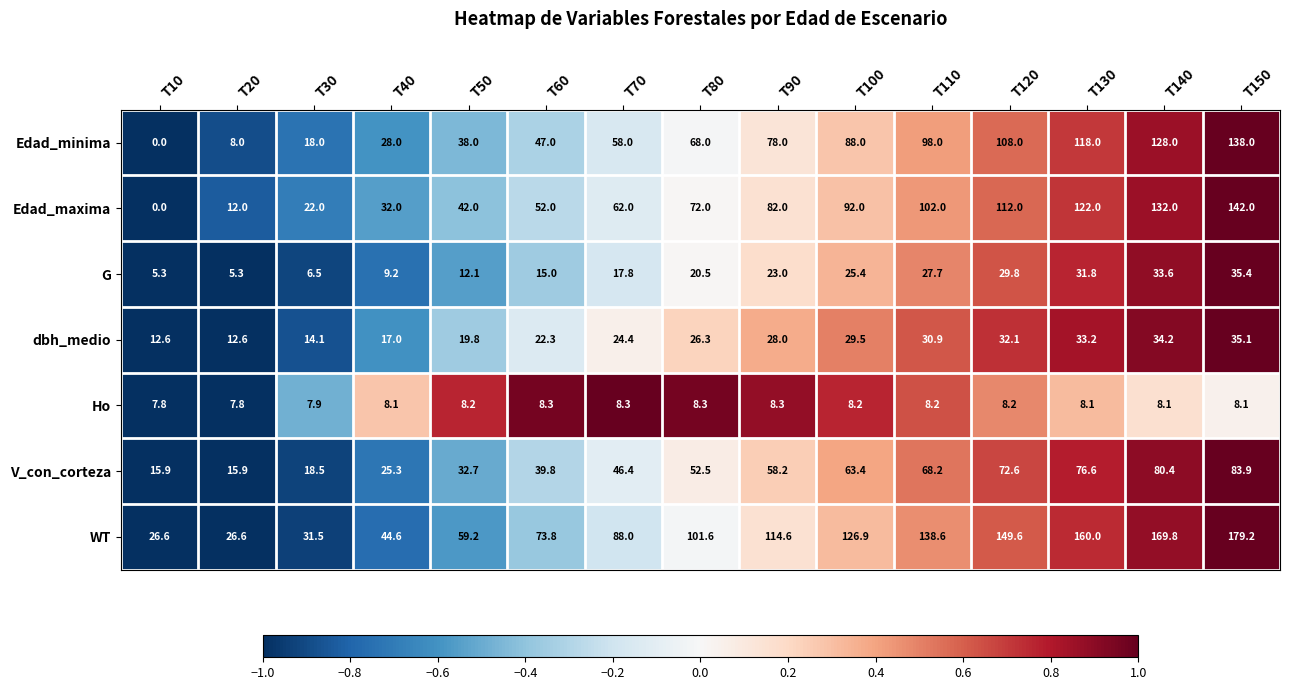

Which series changed the most between T10 and T40?

Edad_maxima